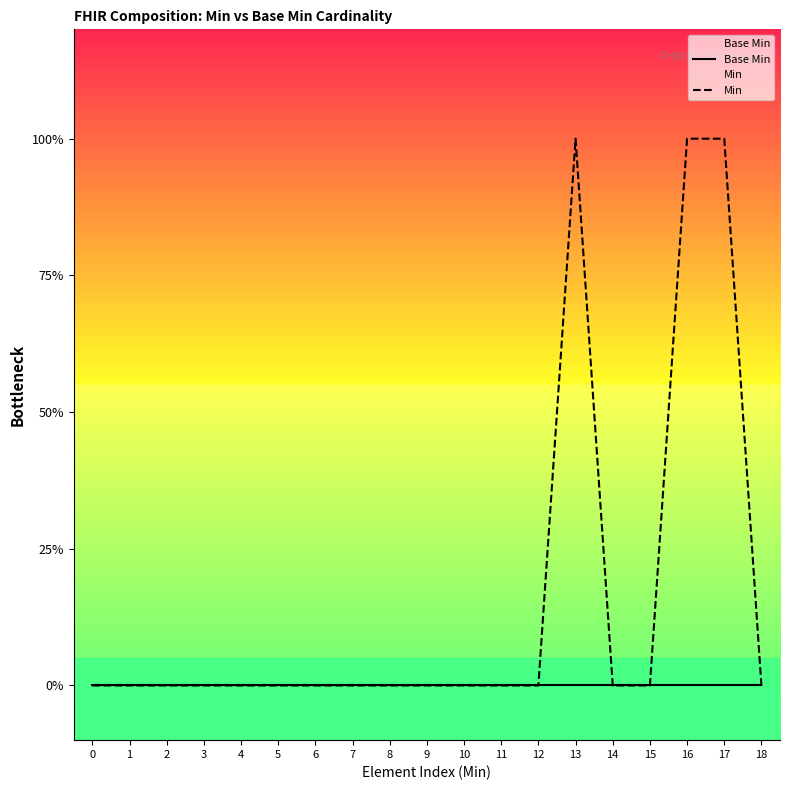

True or false: Base Min has more than 1 interior local peaks.

False